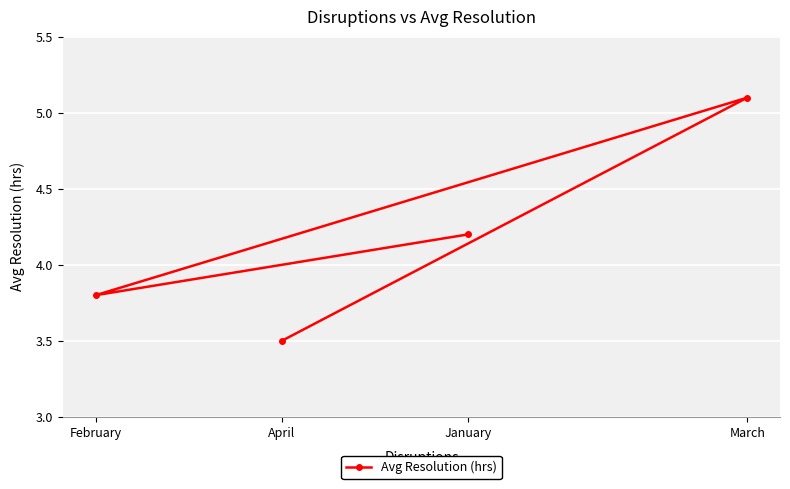

What is the approximate value at January?

4.2